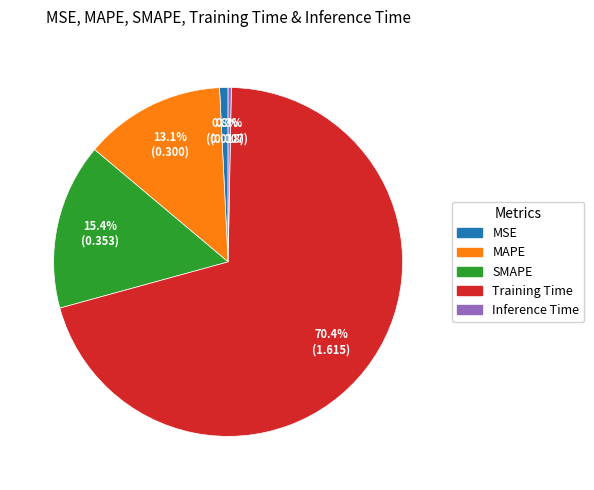

Which slice represents more than half of the pie?

Training Time